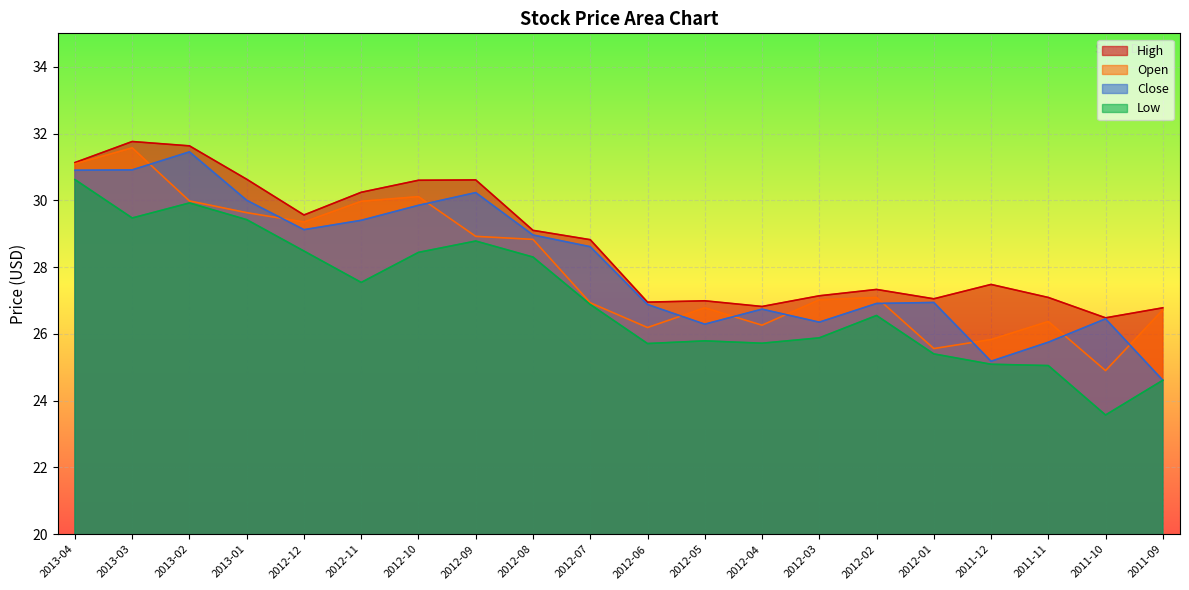

What is the total value across all series at 2013-01?

119.7